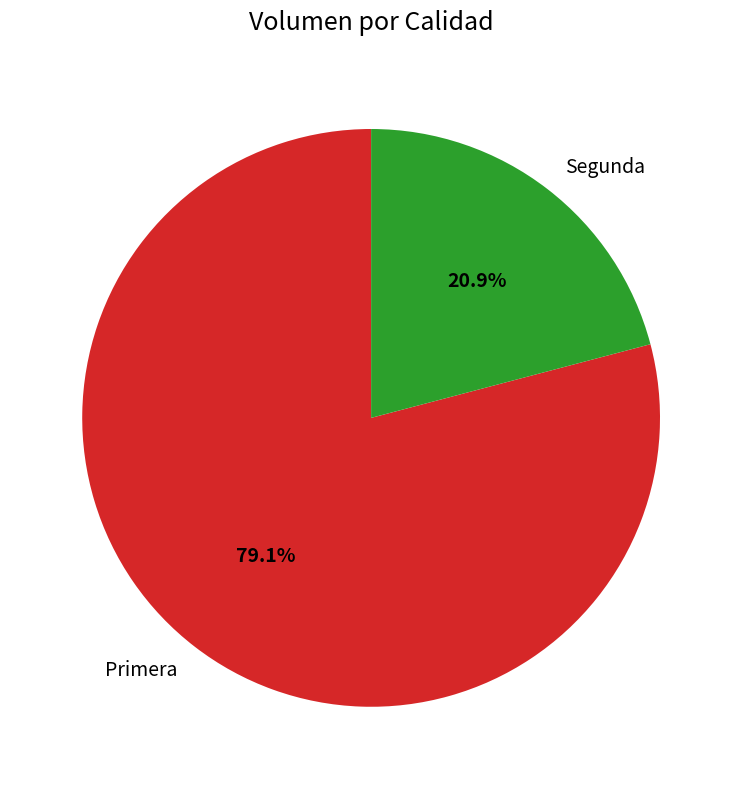

To the nearest percent, what percentage of the pie is Primera?

79%